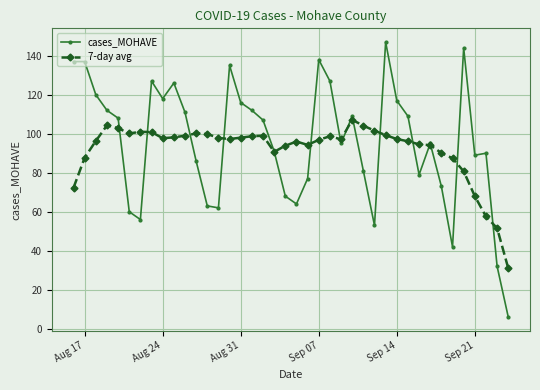

What is the minimum value for 7-day avg?

31.0